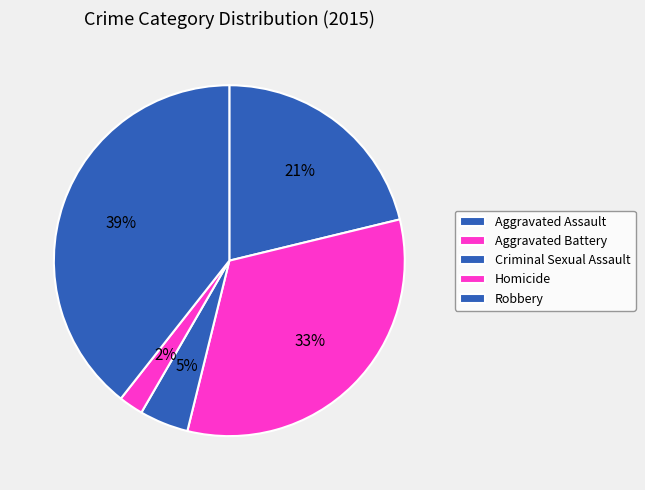

To the nearest percent, what is the average slice percentage?

20%